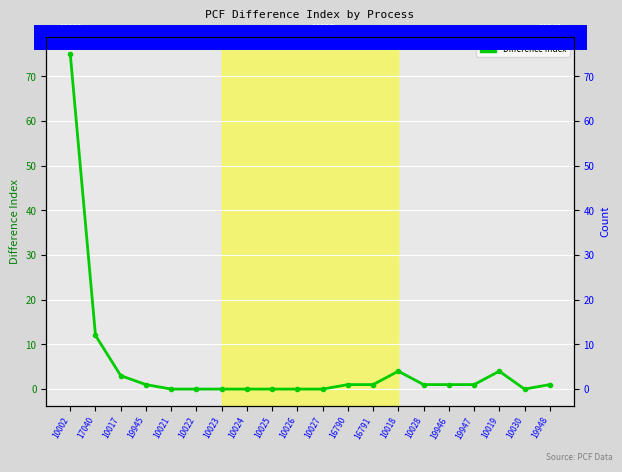

How many data points are above 1?

5